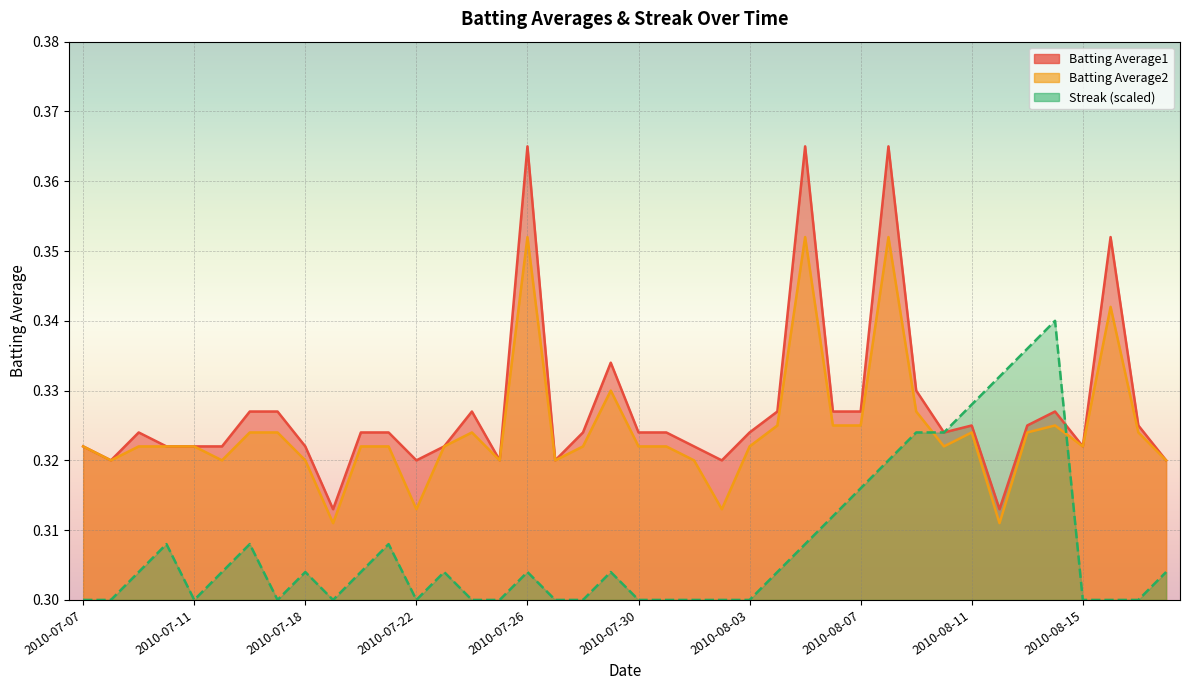

Reading left to right, transcribe all the data shown in this chart.

Batting Average1: 0.3	0.3	0.3	0.3	0.3	0.3	0.3	0.3	0.3	0.3	0.3	0.3	0.3	0.3	0.3	0.3	0.4	0.3	0.3	0.3	0.3	0.3	0.3	0.3	0.3	0.3	0.4	0.3	0.3	0.4	0.3	0.3	0.3	0.3	0.3	0.3	0.3	0.4	0.3	0.3
Batting Average2: 0.3	0.3	0.3	0.3	0.3	0.3	0.3	0.3	0.3	0.3	0.3	0.3	0.3	0.3	0.3	0.3	0.4	0.3	0.3	0.3	0.3	0.3	0.3	0.3	0.3	0.3	0.4	0.3	0.3	0.4	0.3	0.3	0.3	0.3	0.3	0.3	0.3	0.3	0.3	0.3
Streak: 0.3	0.3	0.3	0.3	0.3	0.3	0.3	0.3	0.3	0.3	0.3	0.3	0.3	0.3	0.3	0.3	0.3	0.3	0.3	0.3	0.3	0.3	0.3	0.3	0.3	0.3	0.3	0.3	0.3	0.3	0.3	0.3	0.3	0.3	0.3	0.3	0.3	0.3	0.3	0.3